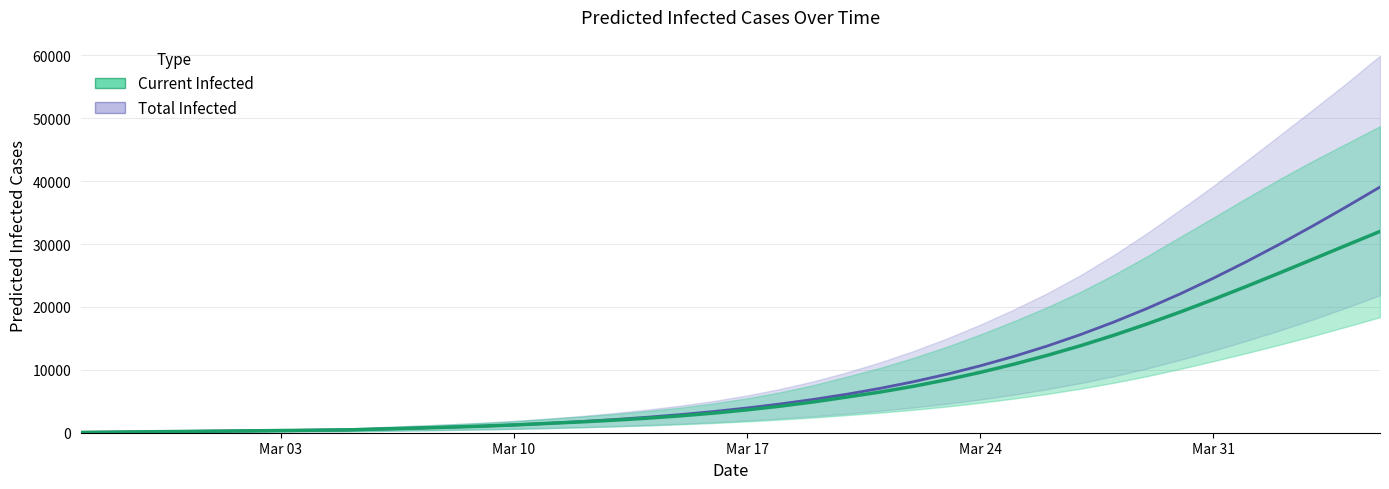

Which series has the largest range (max minus min)?

Total Infected (mean)